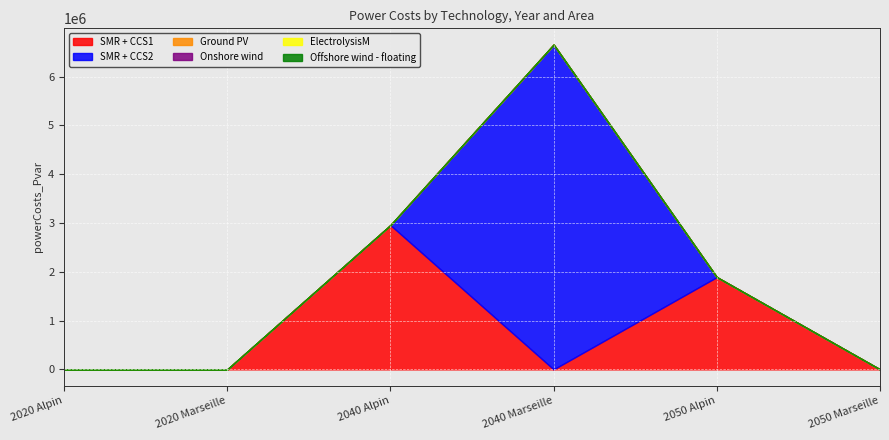

Reading left to right, extract all data points from this chart.

SMR + CCS1: 2020 Alpin=0.0	2020 Marseille=0.0	2040 Alpin=2957629.5	2040 Marseille=0.0	2050 Alpin=1891460.3	2050 Marseille=0.0
SMR + CCS2: 2020 Alpin=0.0	2020 Marseille=0.0	2040 Alpin=0.0	2040 Marseille=6658988.2	2050 Alpin=0.0	2050 Marseille=0.0
Ground PV: 2020 Alpin=0.0	2020 Marseille=0.0	2040 Alpin=0.0	2040 Marseille=0.0	2050 Alpin=0.0	2050 Marseille=0.0
Onshore wind: 2020 Alpin=0.0	2020 Marseille=0.0	2040 Alpin=0.0	2040 Marseille=0.0	2050 Alpin=0.0	2050 Marseille=0.0
ElectrolysisM: 2020 Alpin=0.0	2020 Marseille=0.0	2040 Alpin=0.0	2040 Marseille=0.0	2050 Alpin=0.0	2050 Marseille=0.0
Offshore wind - floating: 2020 Alpin=0.0	2020 Marseille=0.0	2040 Alpin=0.0	2040 Marseille=0.0	2050 Alpin=0.0	2050 Marseille=0.0